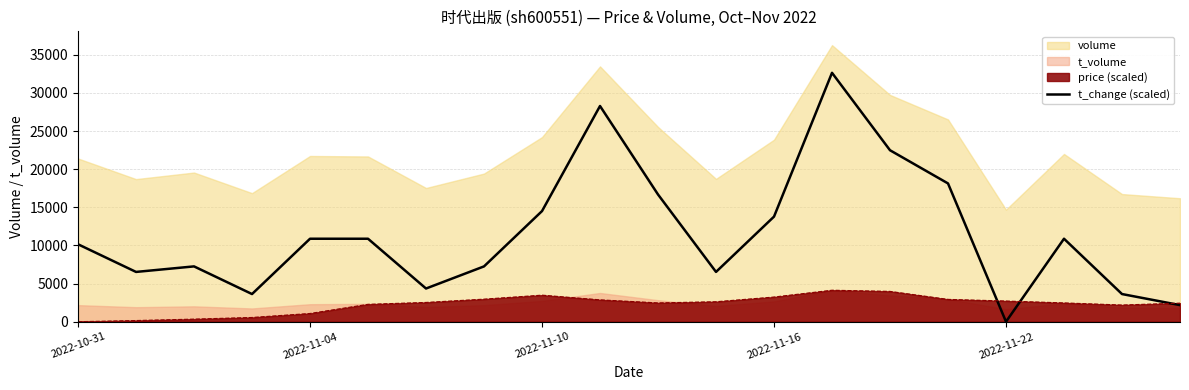

What is the maximum value for price (scaled)?

4130.0